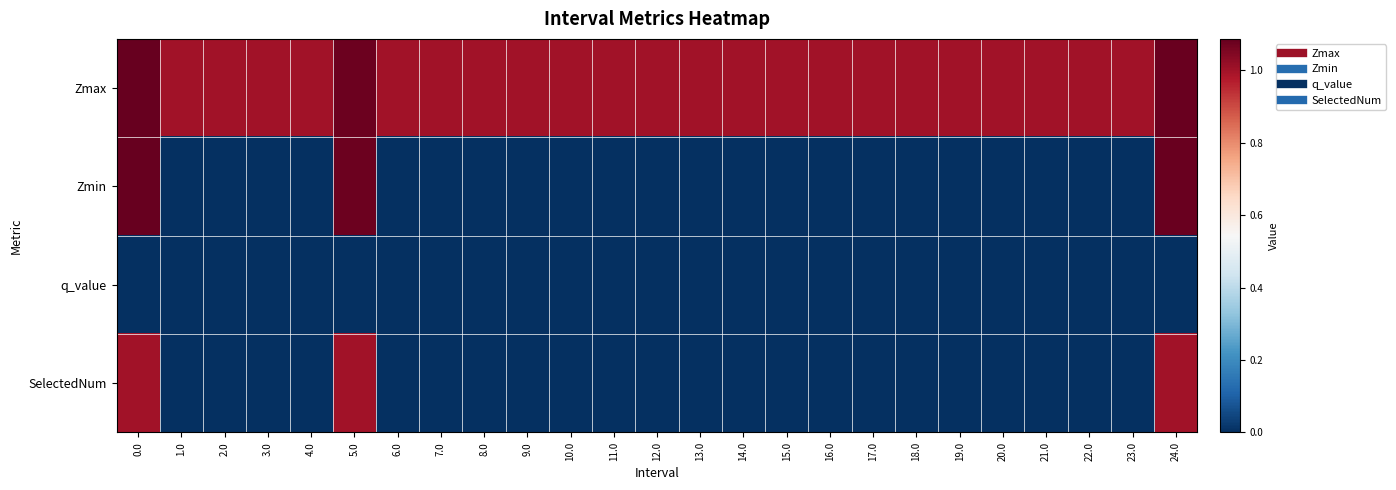

Count the number of data series in this chart.

4